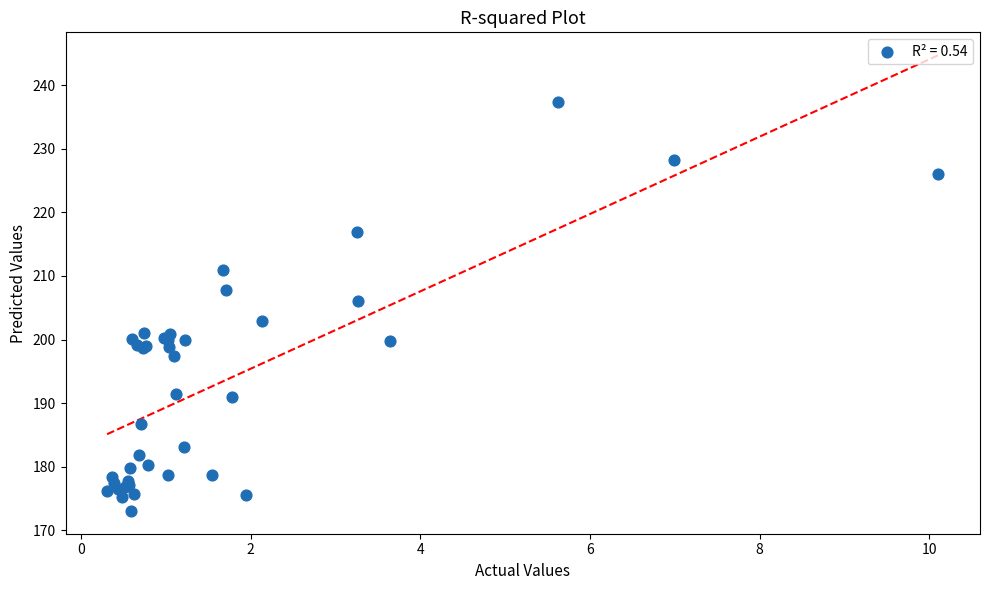

What Y value in the scatter plot is closest to 205?

206.1